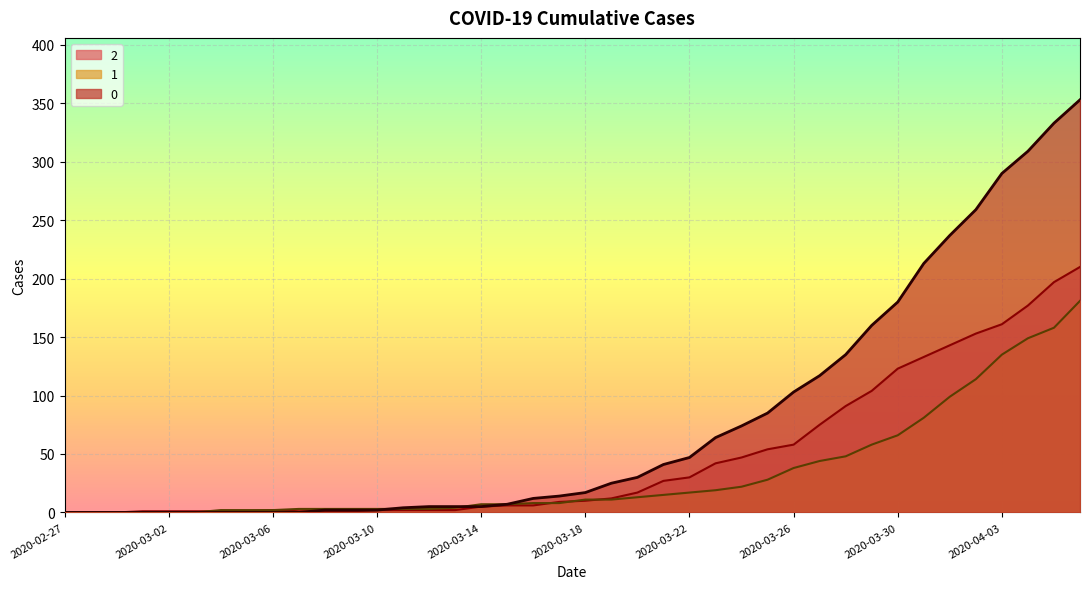

Where is 2 nearest to the value 105?

2020-03-29